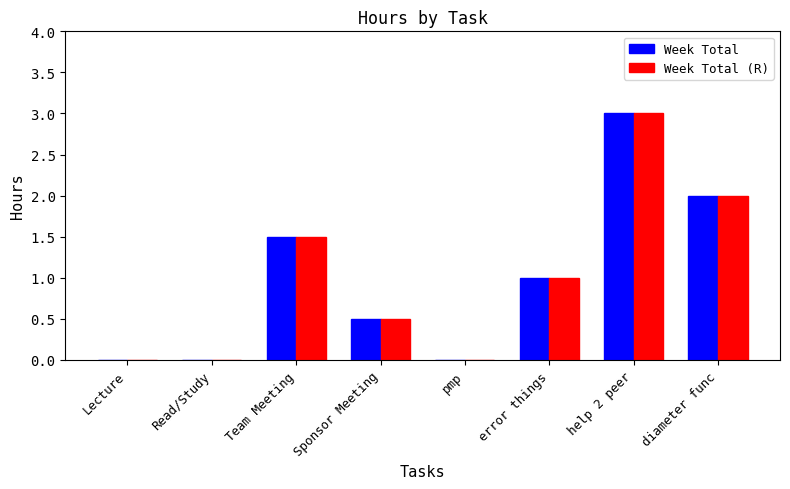

Reading left to right, transcribe all the data shown in this chart.

Week Total: 0.0	0.0	1.5	0.5	0.0	1.0	3.0	2.0
Week Total (R): 0.0	0.0	1.5	0.5	0.0	1.0	3.0	2.0